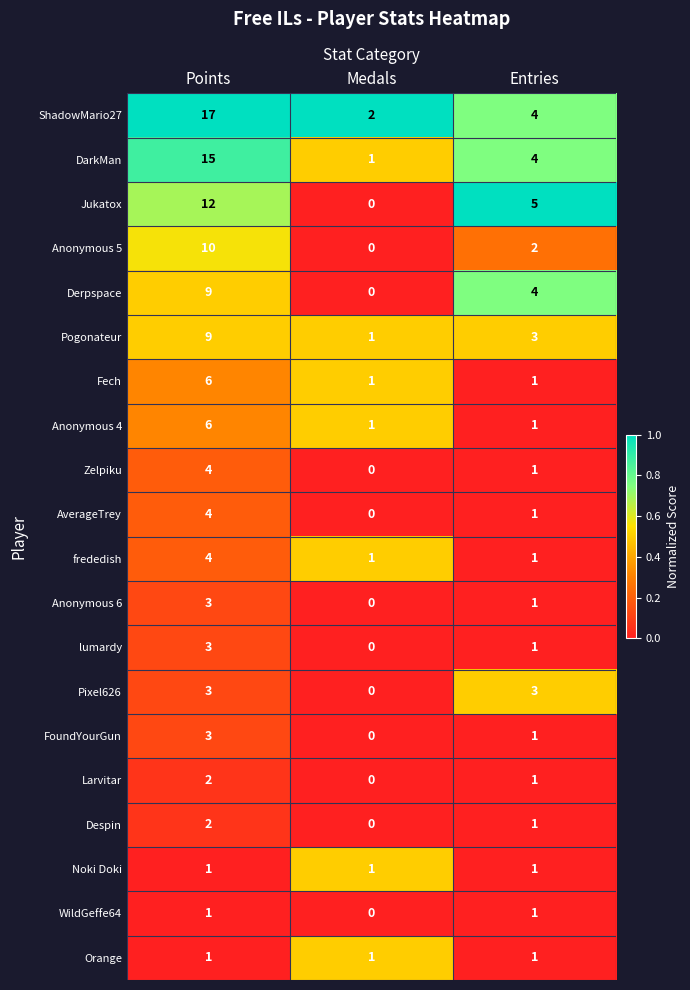

At how many categories does at least one series exceed 0?

3